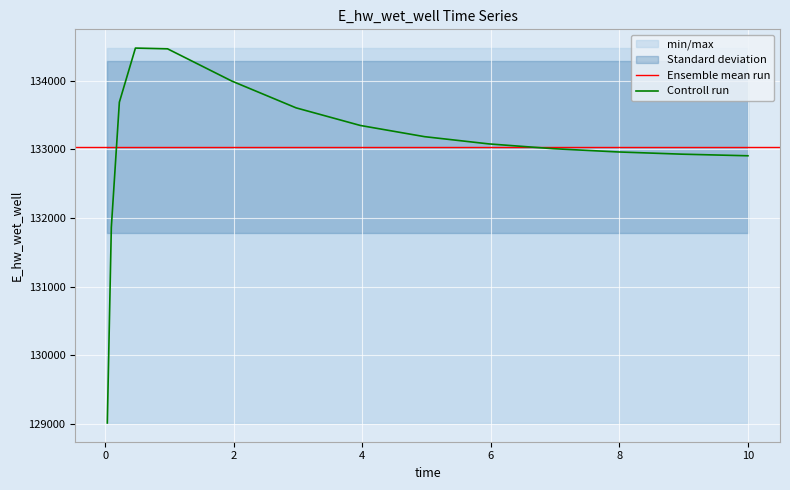

Which category has the highest value across all series?

0.46875